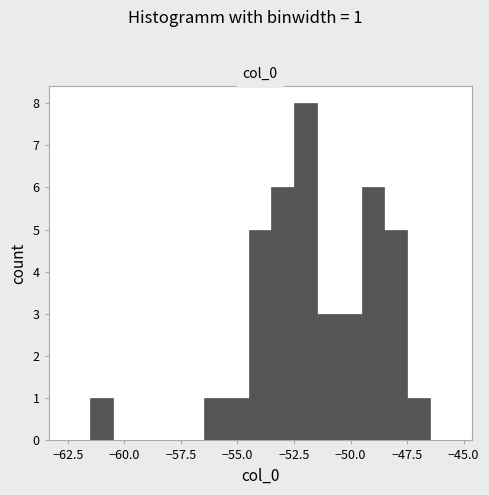

Read against the x-axis, roughly where is the centre of the tallest bar?

-52.0